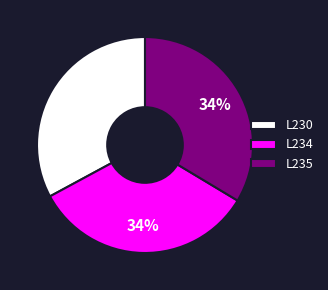

How many segments does this pie chart have?

3